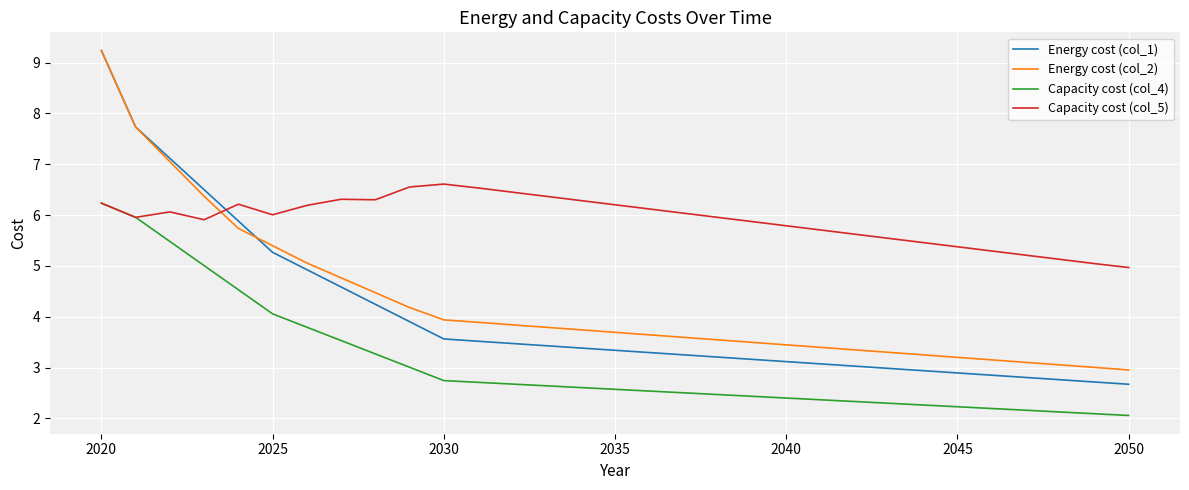

What is the lowest value of the Energy cost (col_1) series?

2.7